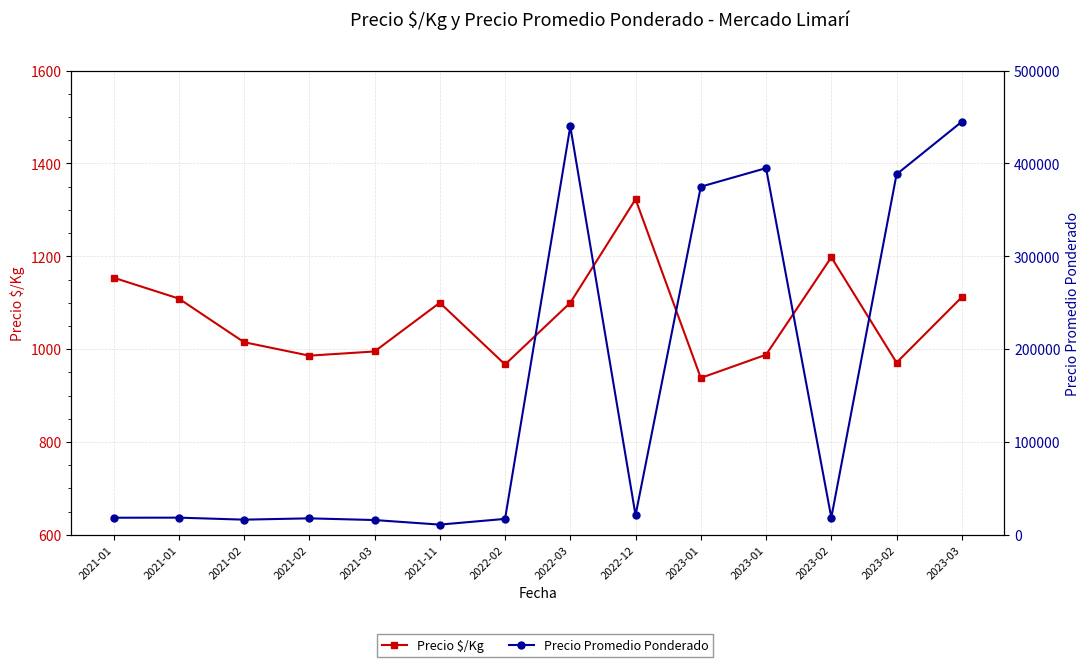

What is the sum of the Precio Promedio Ponderado values at 2023-02 and 2021-01?

36917